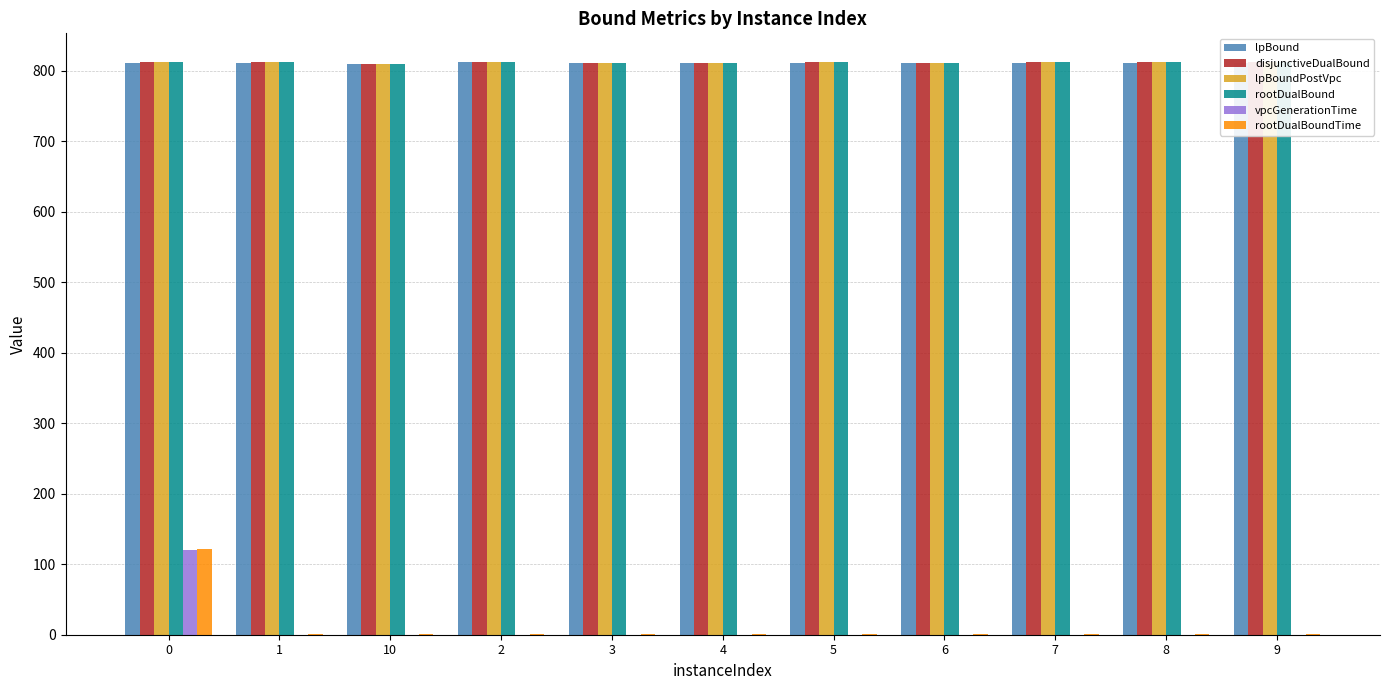

The value of rootDualBound at 4 is 811.0. True or false?

True